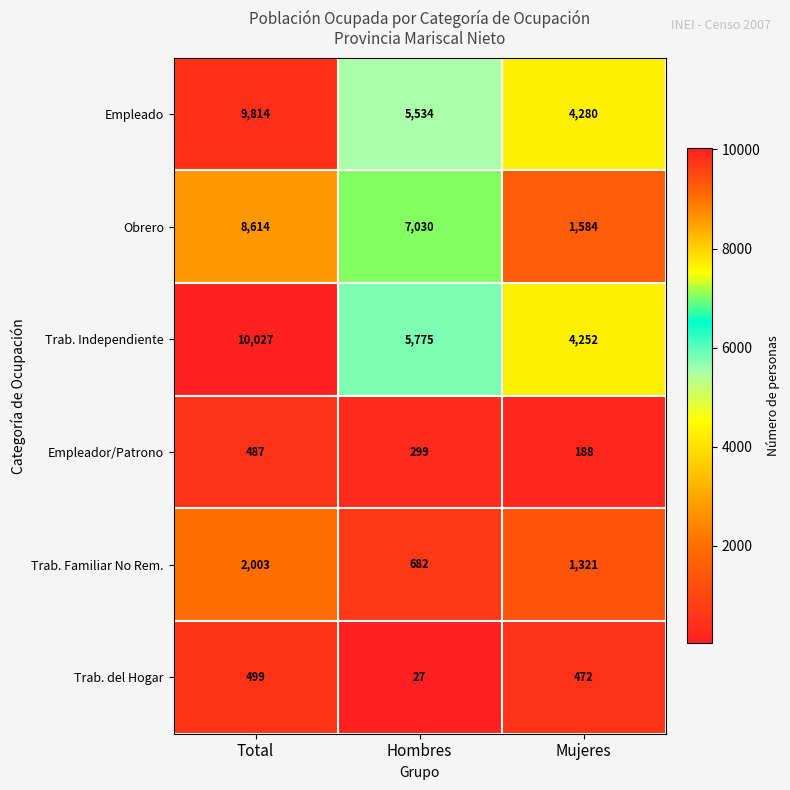

What is the highest value of the Trab. del Hogar series?

499